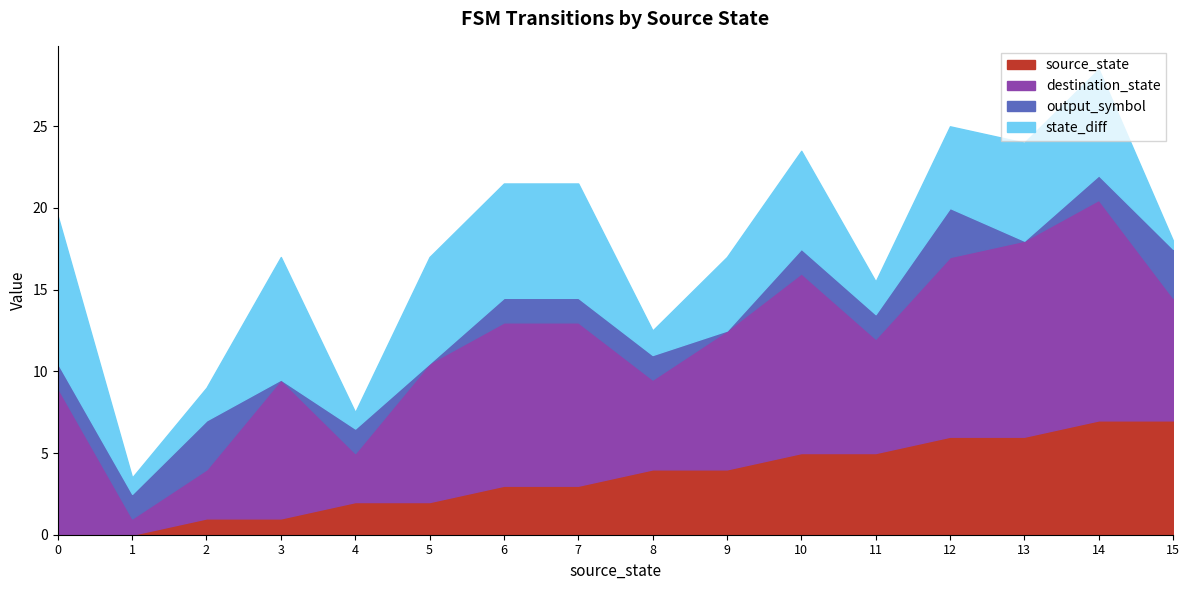

The value of source_state at 4 is 0.7. True or false?

False